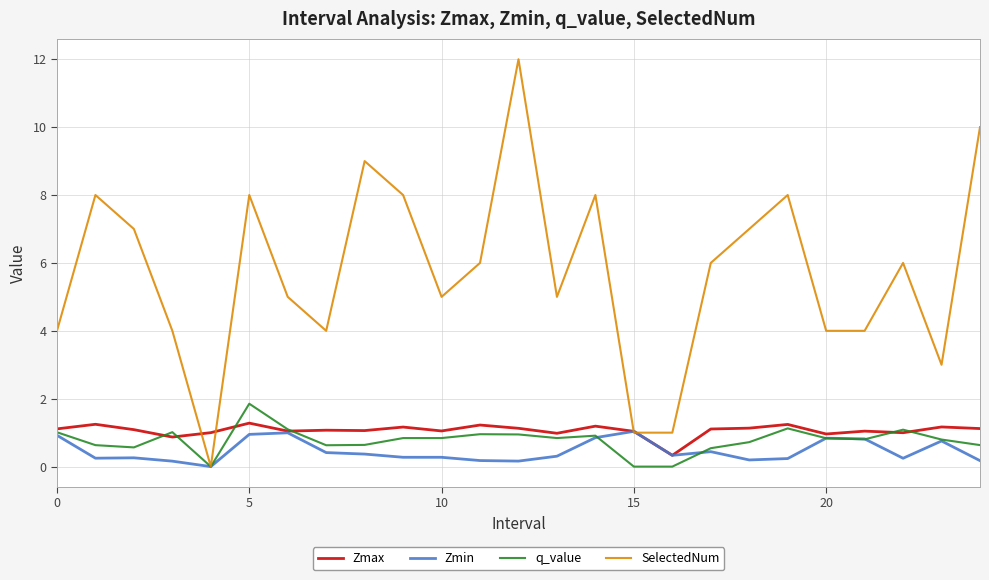

What is the maximum value for q_value?

1.9